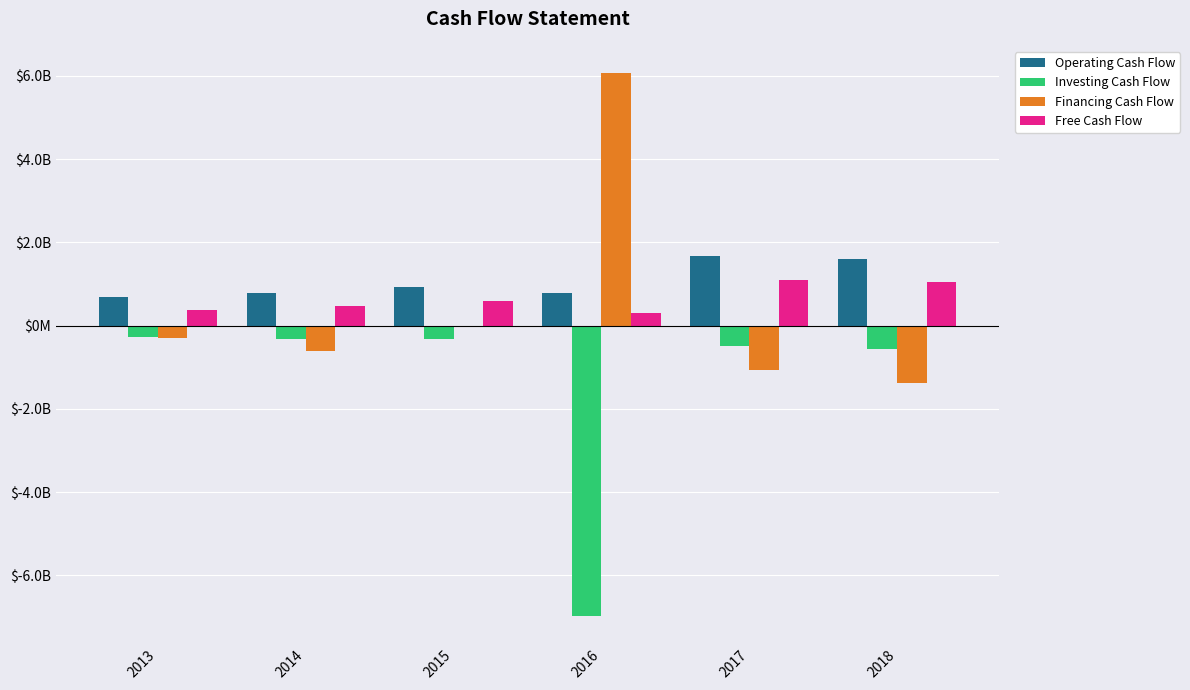

What is the value of the Operating Cash Flow bar at the 2nd from the left?

793400000